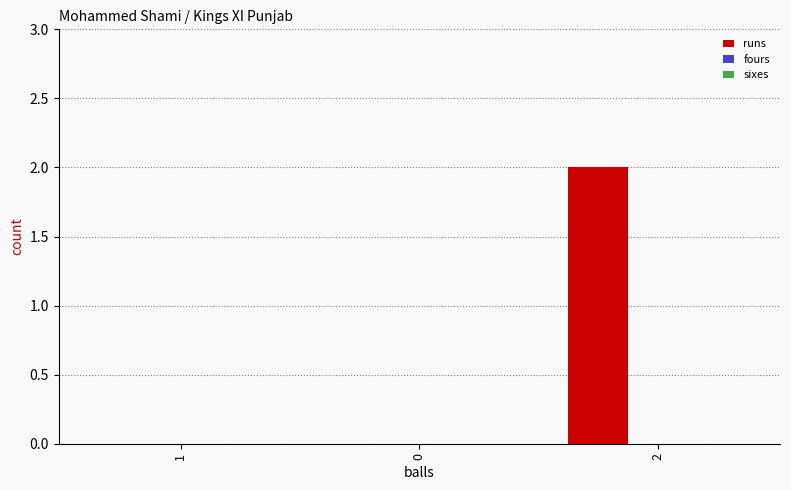

Are the bars grouped side by side (vs. stacked)?

No